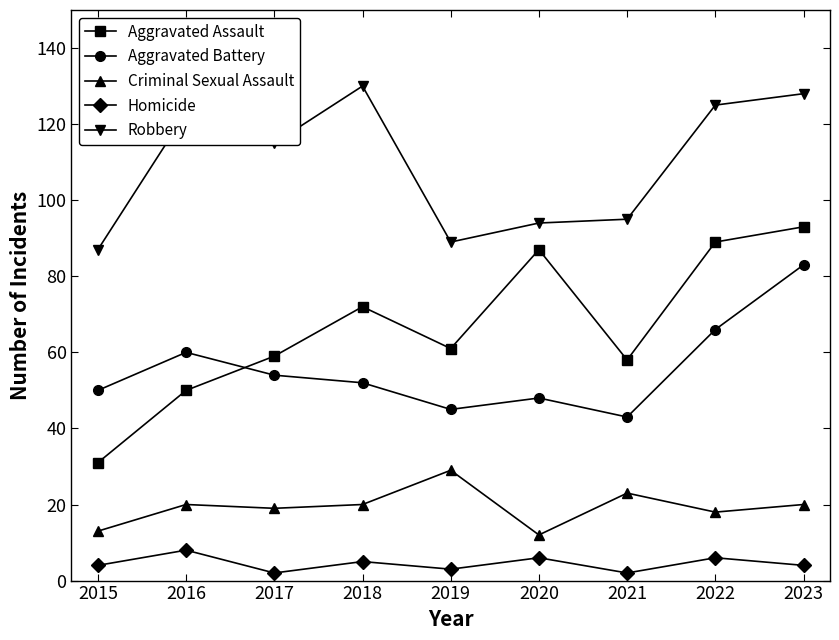

Is it true that Robbery equals 30 at 2017?

False